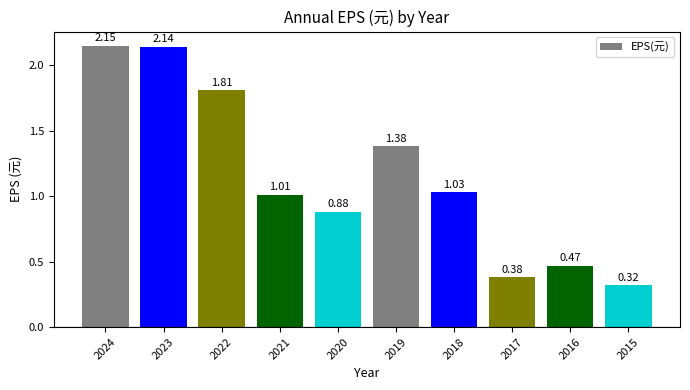

What is the sum of the values at 2021 and 2018?

2.0